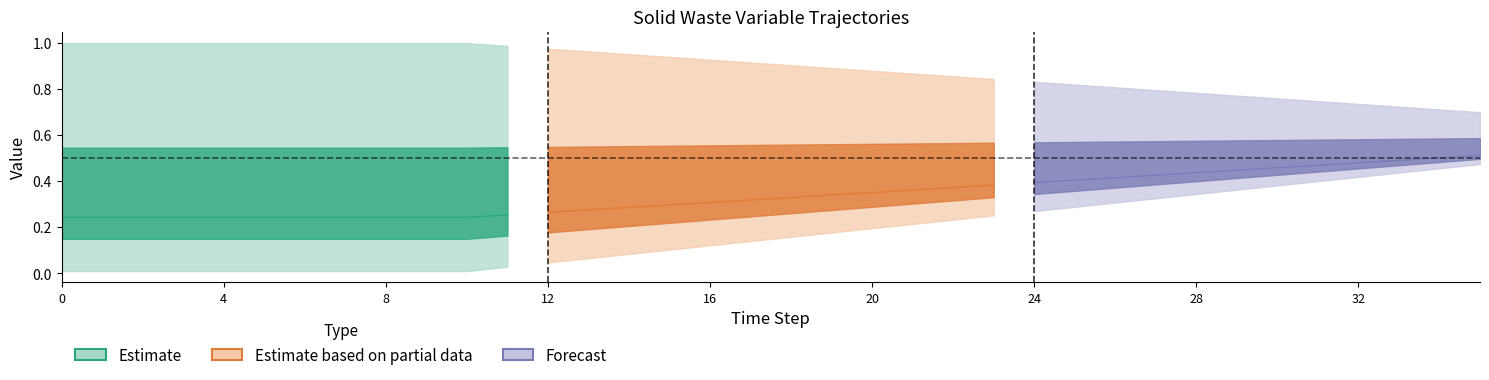

Between 1 and 34, which is larger?

1